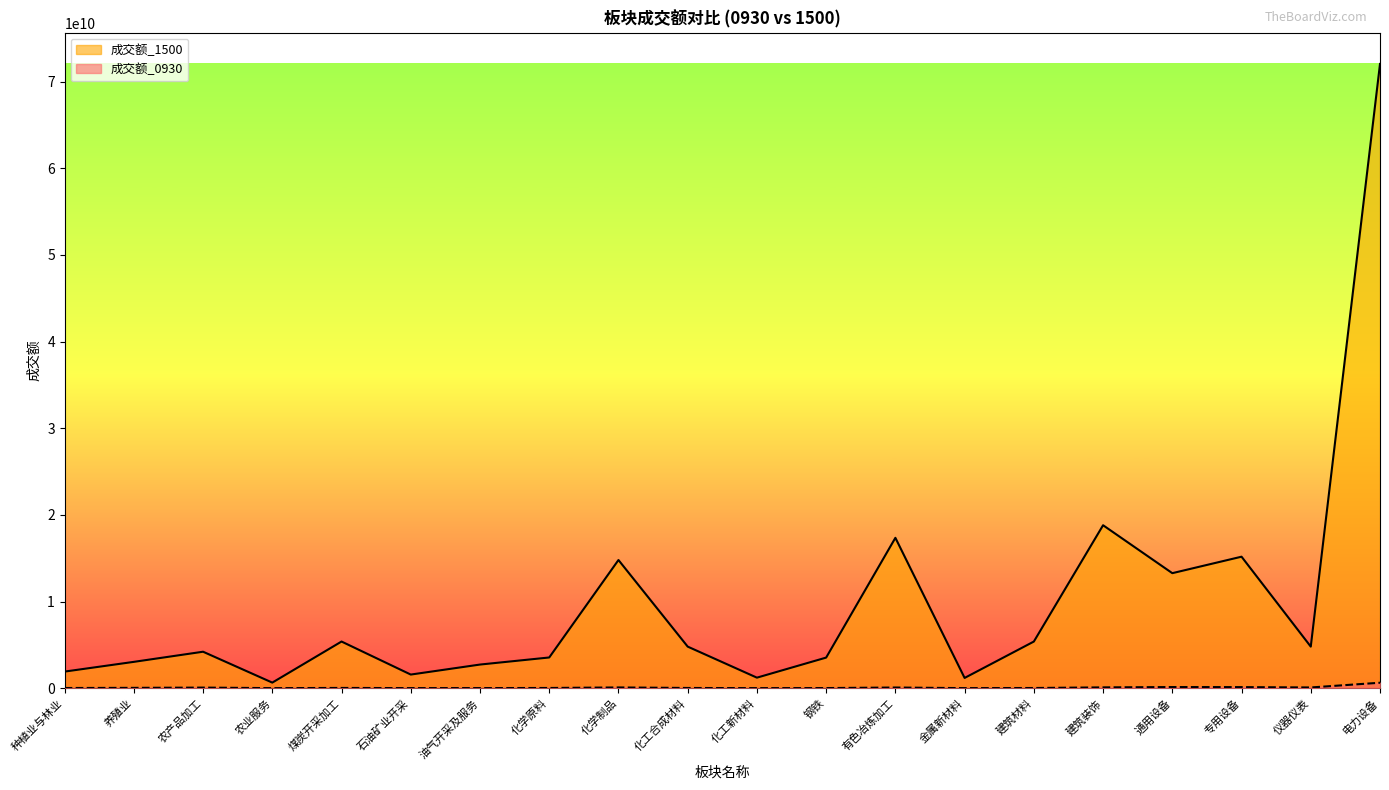

What is the highest value of the 成交额_1500 series?

72042429249